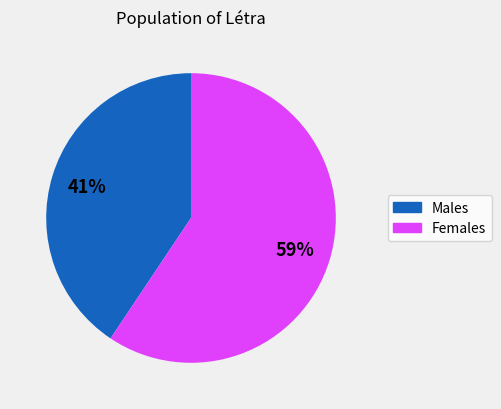

Is there a majority slice in this chart?

Yes